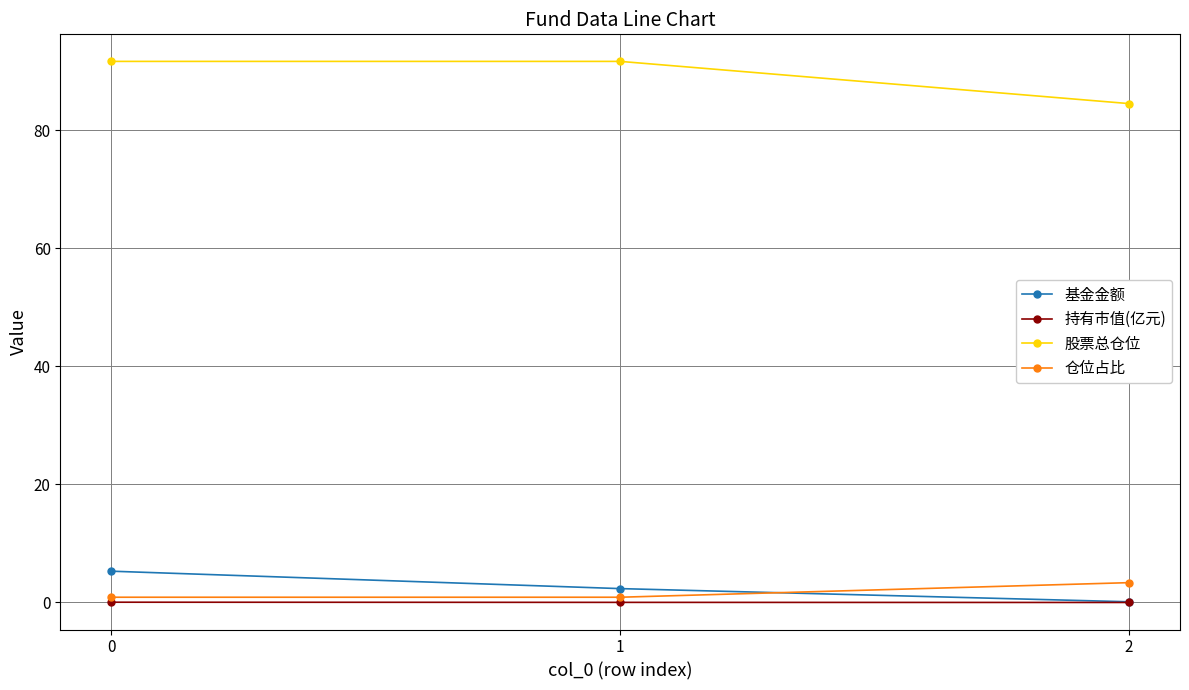

True or false: 持有市值(亿元) has a value of 0.0 at 0.

True